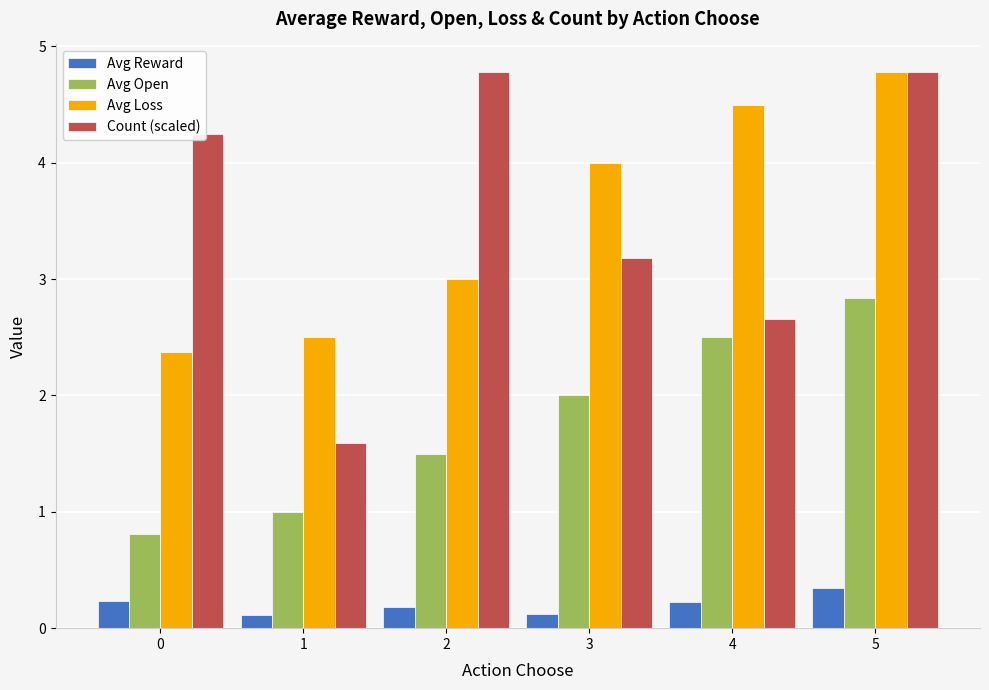

How many bars are there in each group?

4